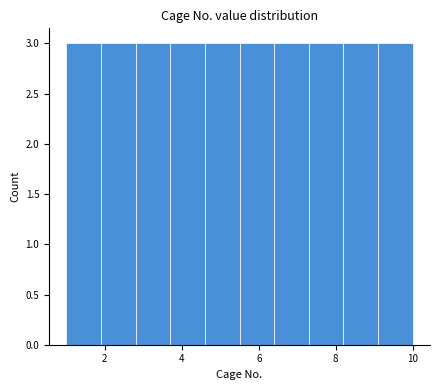

Reading left to right, transcribe this chart: for each bar, give the range it covers on the x-axis and its height. Neither the bar edges nor the heights are printed on the chart, so give them approximately, as read against the axes.

1.0 to 1.9: 3
1.9 to 2.8: 3
2.8 to 3.7: 3
3.7 to 4.6: 3
4.6 to 5.5: 3
5.5 to 6.4: 3
6.4 to 7.3: 3
7.3 to 8.2: 3
8.2 to 9.1: 3
9.1 to 10.0: 3